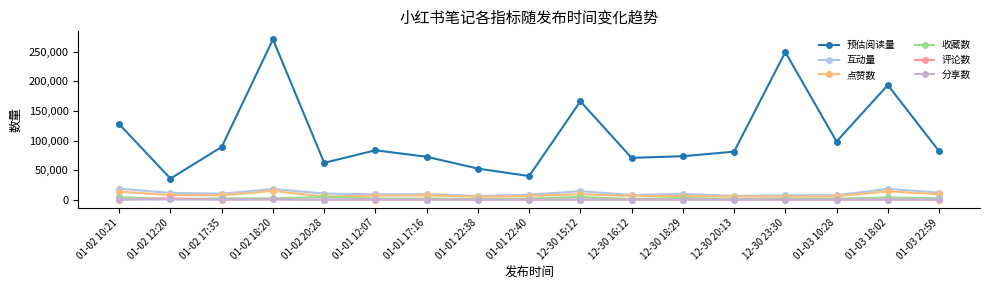

Which has a higher value, 01-01 17:16 or 01-02 12:20?

01-01 17:16